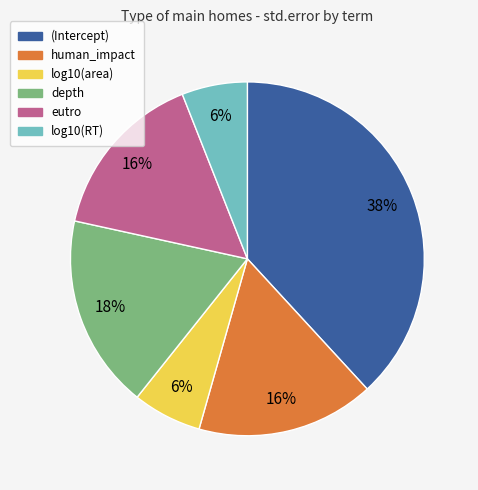

To the nearest percent, what percentage of the pie is log10(RT)?

6%